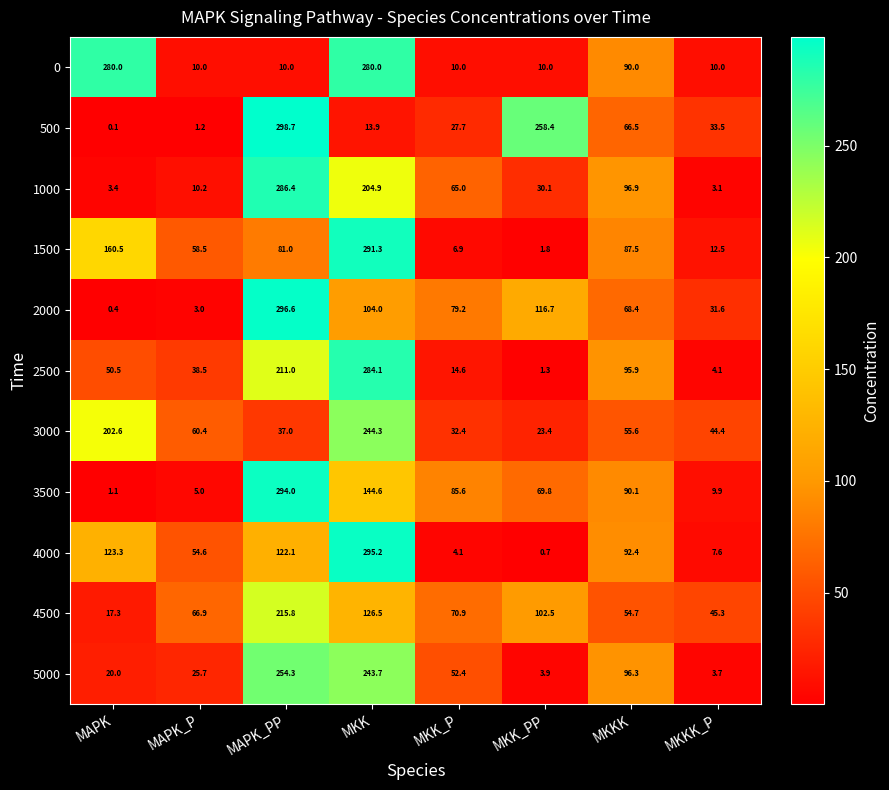

What is the total value across all series at MAPK?

859.2